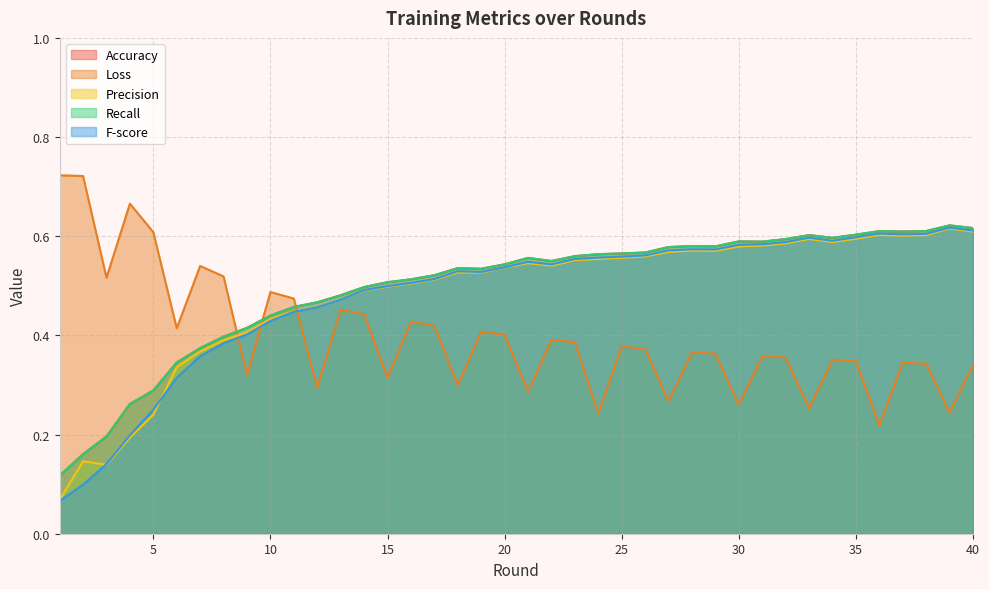

What is the difference between the maximum and minimum values in the Recall series?

0.5